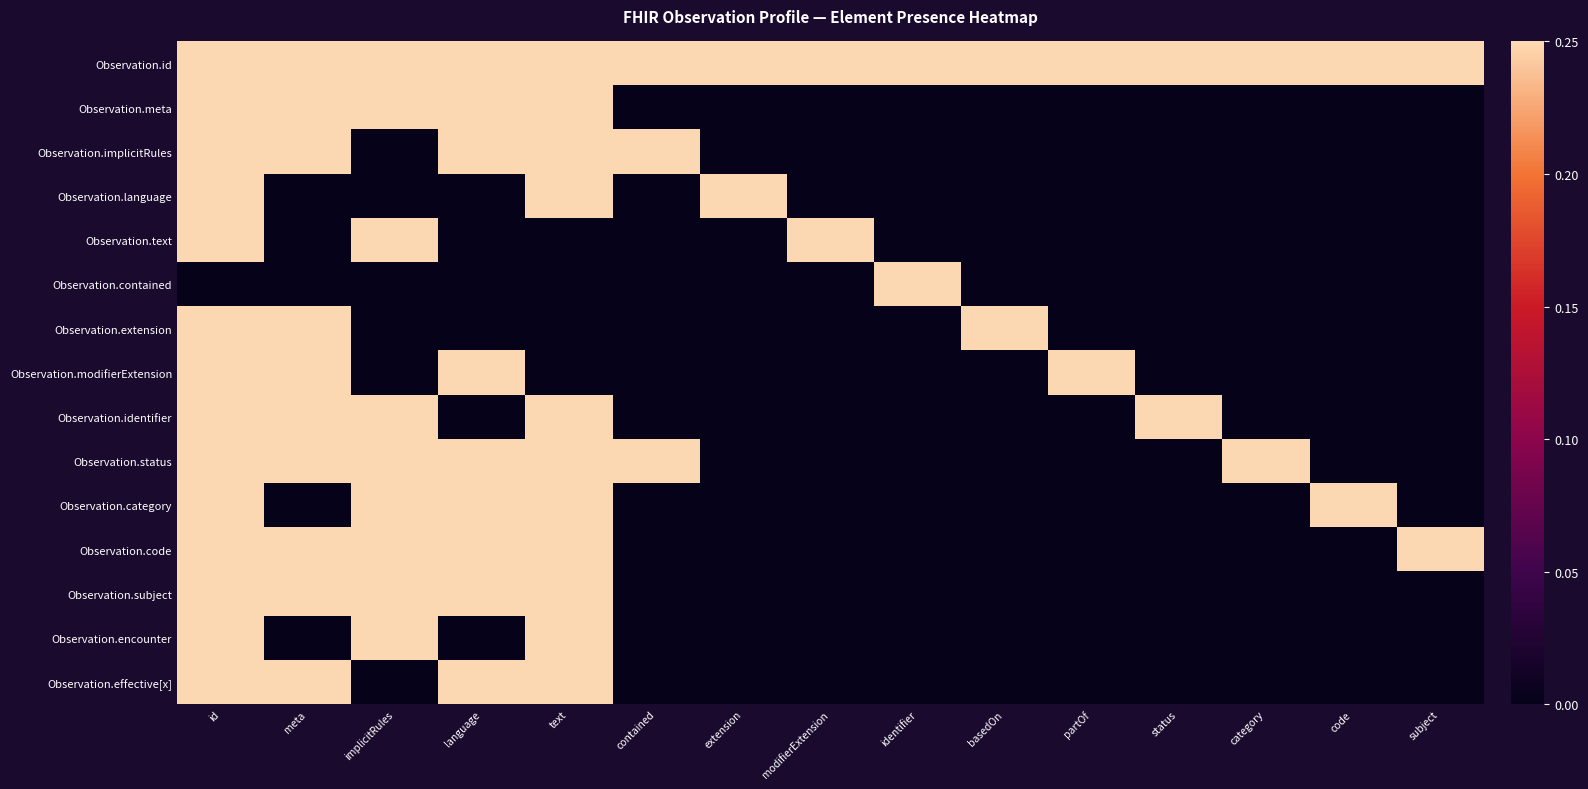

What is the difference between the highest and lowest values at meta?

0.2